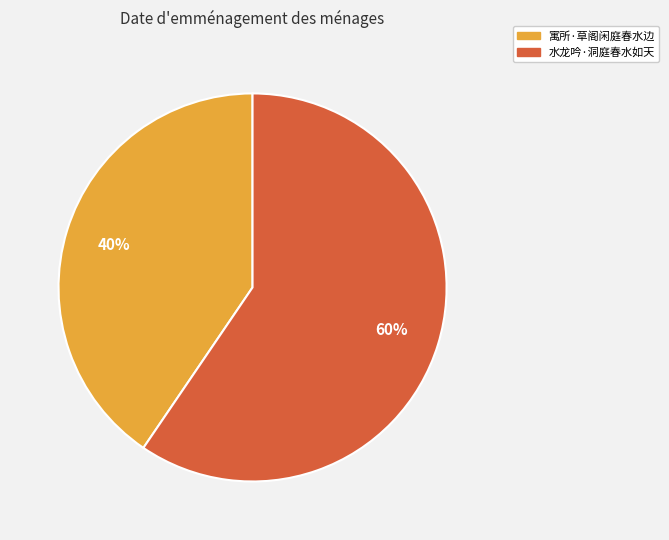

What percentage is the 寓所·草阁闲庭春水边 slice, to the nearest percent?

40%